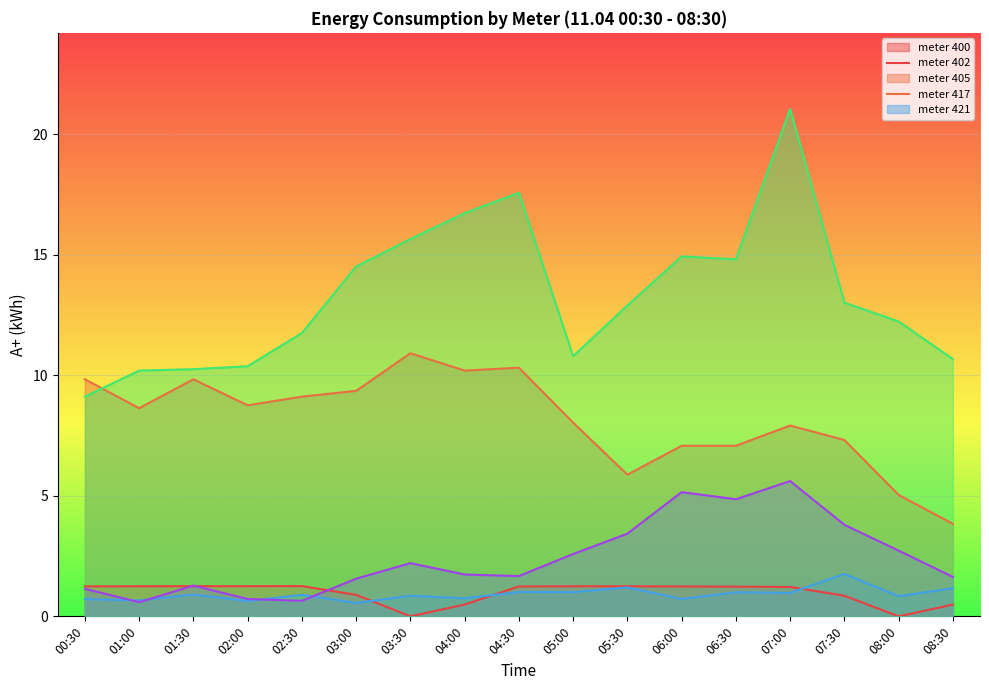

At which category is the sum across all series the highest?

07:00